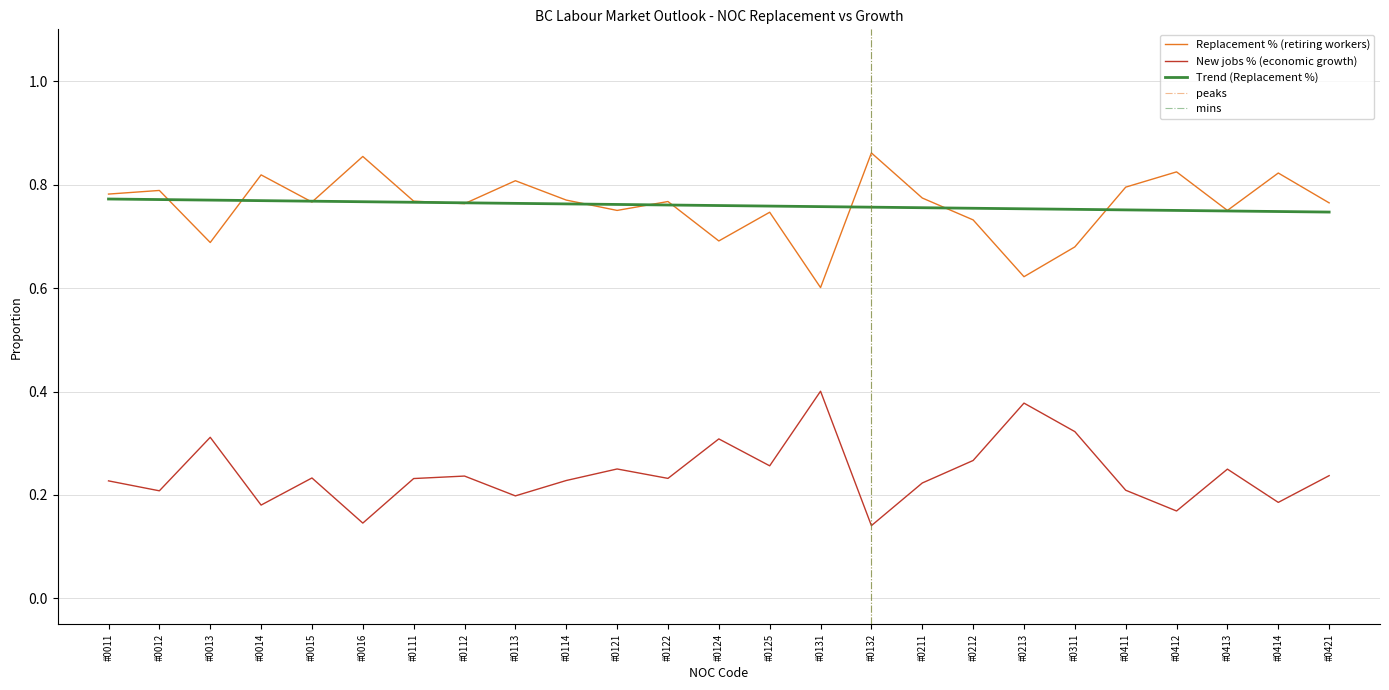

Rank the series by their average value, from highest to lowest.

Replacement % (retiring workers), New jobs % (economic growth)